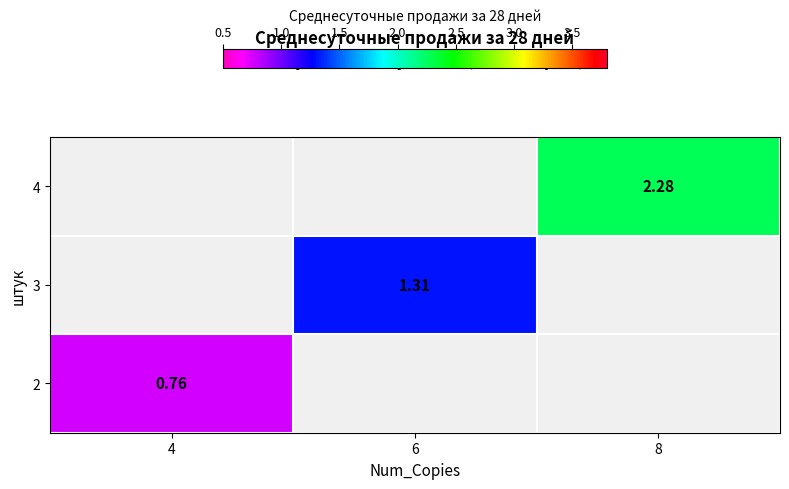

The value of 2 at 4 is 0.8. True or false?

True